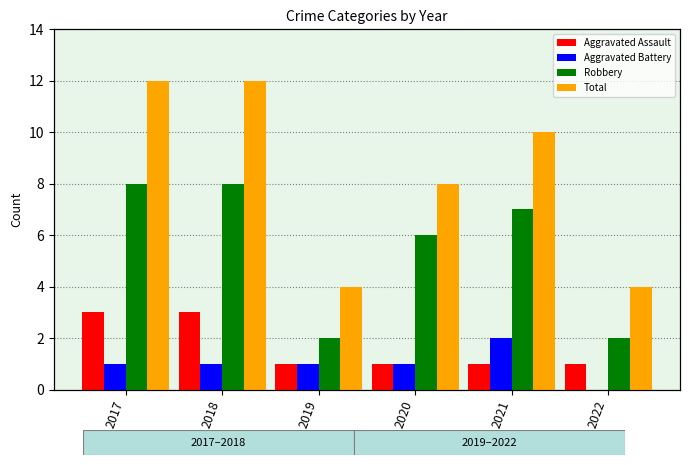

What is the sum of the Total values at 2019 and 2018?

16